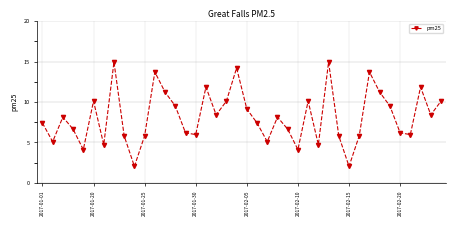

What is the difference between the maximum and minimum values?

12.9